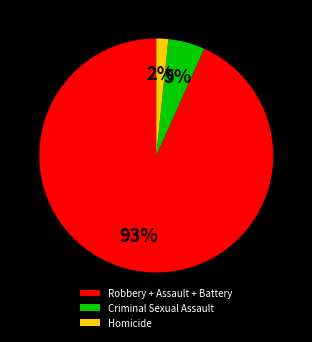

Combined, do Criminal Sexual Assault and Homicide account for over 50%?

No